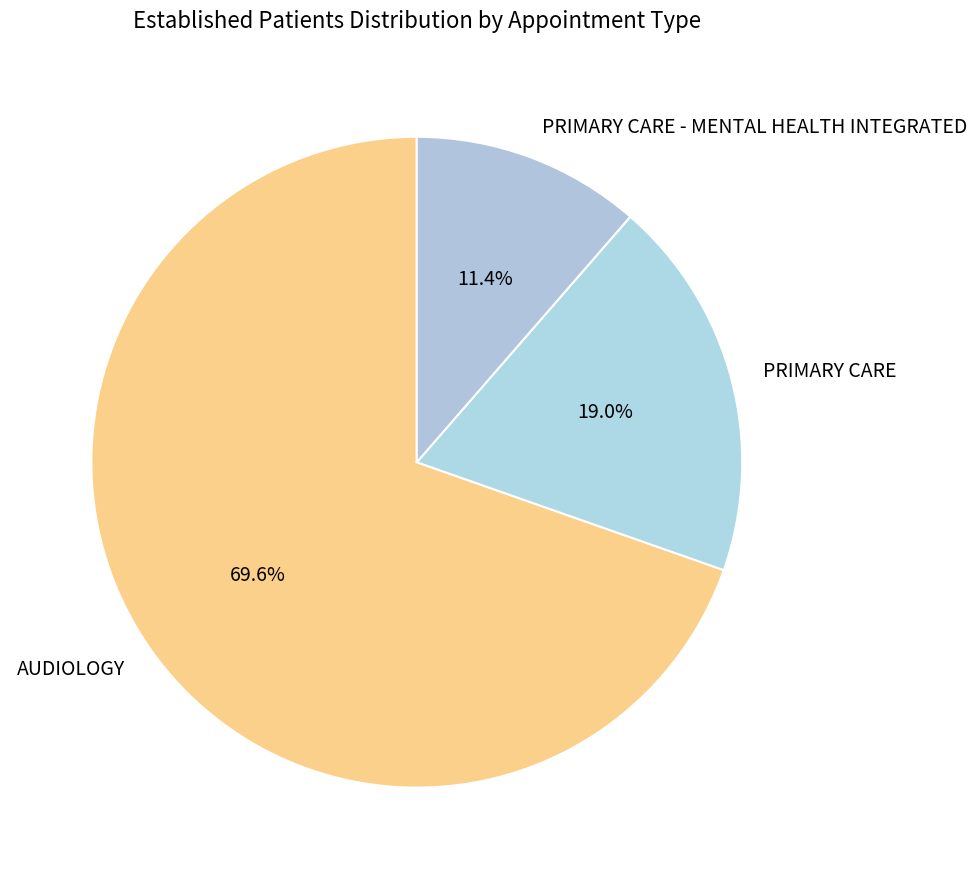

Count the number of slices in the pie.

3